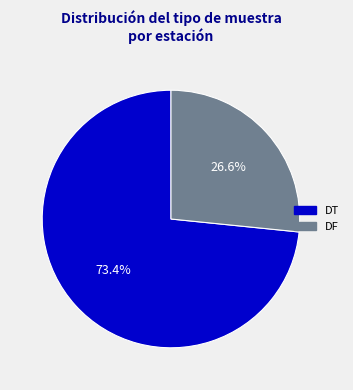

How many segments does this pie chart have?

2